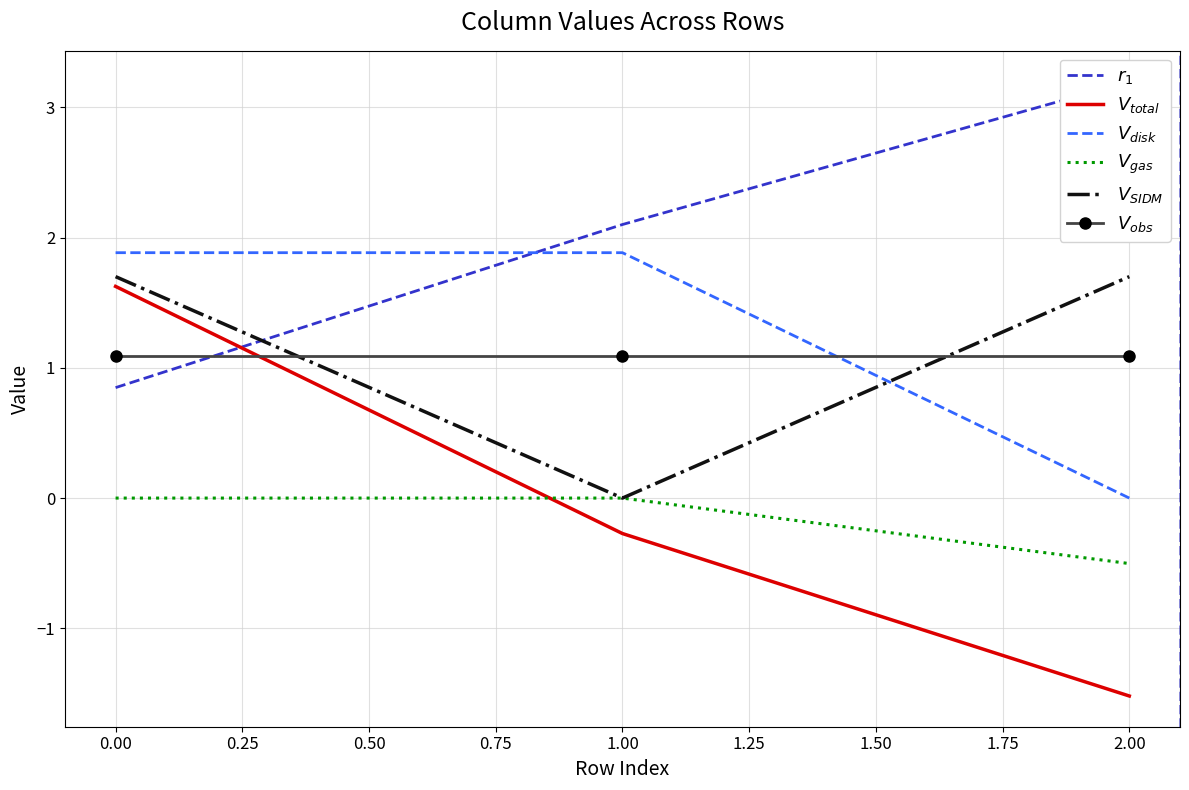

The $V_{gas}$ series shows 0.0 at 0.00. True or false?

True